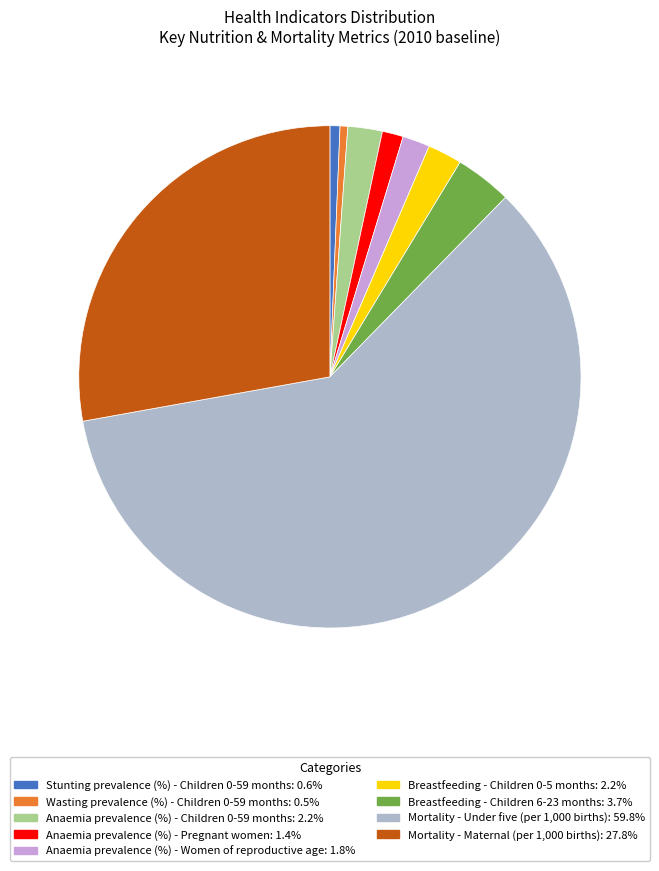

Which has a higher value, Breastfeeding - Children 6-23 months or Anaemia prevalence (%) - Children 0-59 months?

Breastfeeding - Children 6-23 months